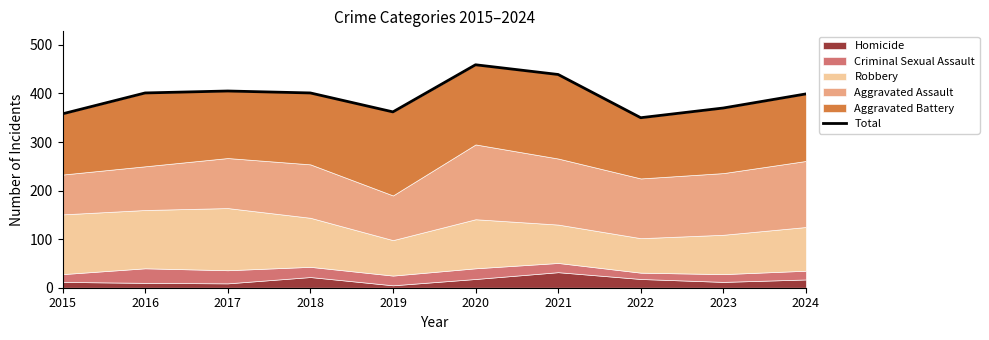

What is the value of the 2nd point from the left?

401